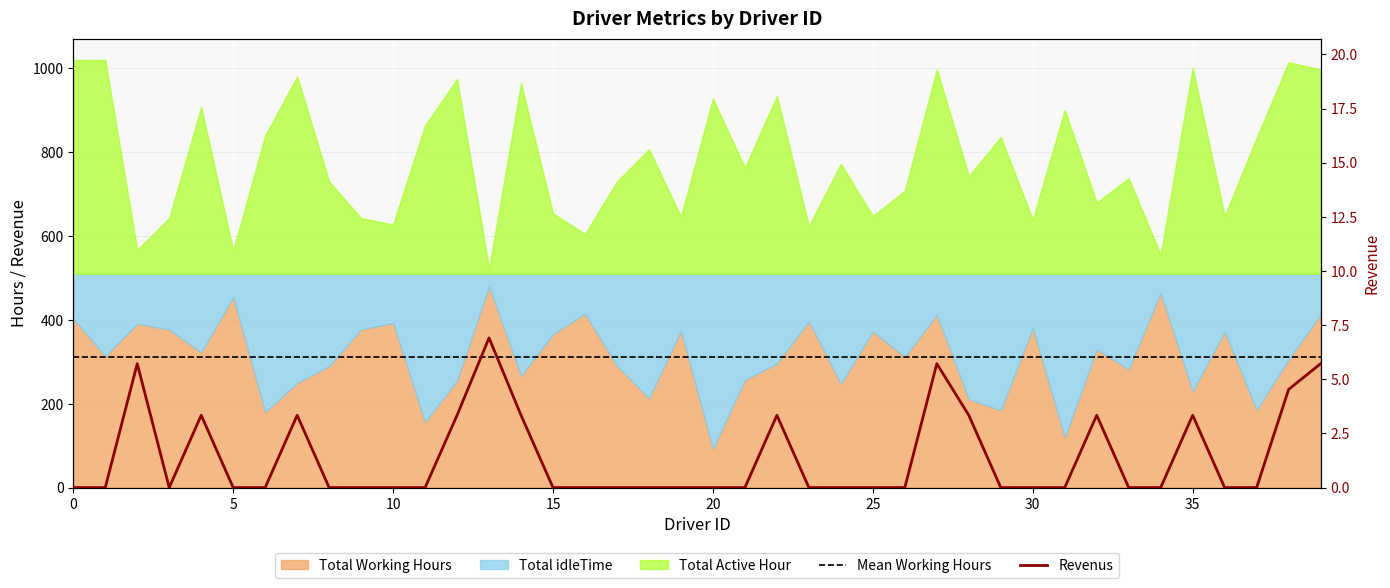

True or false: Revenus and Mean Working Hours cross at least once.

False